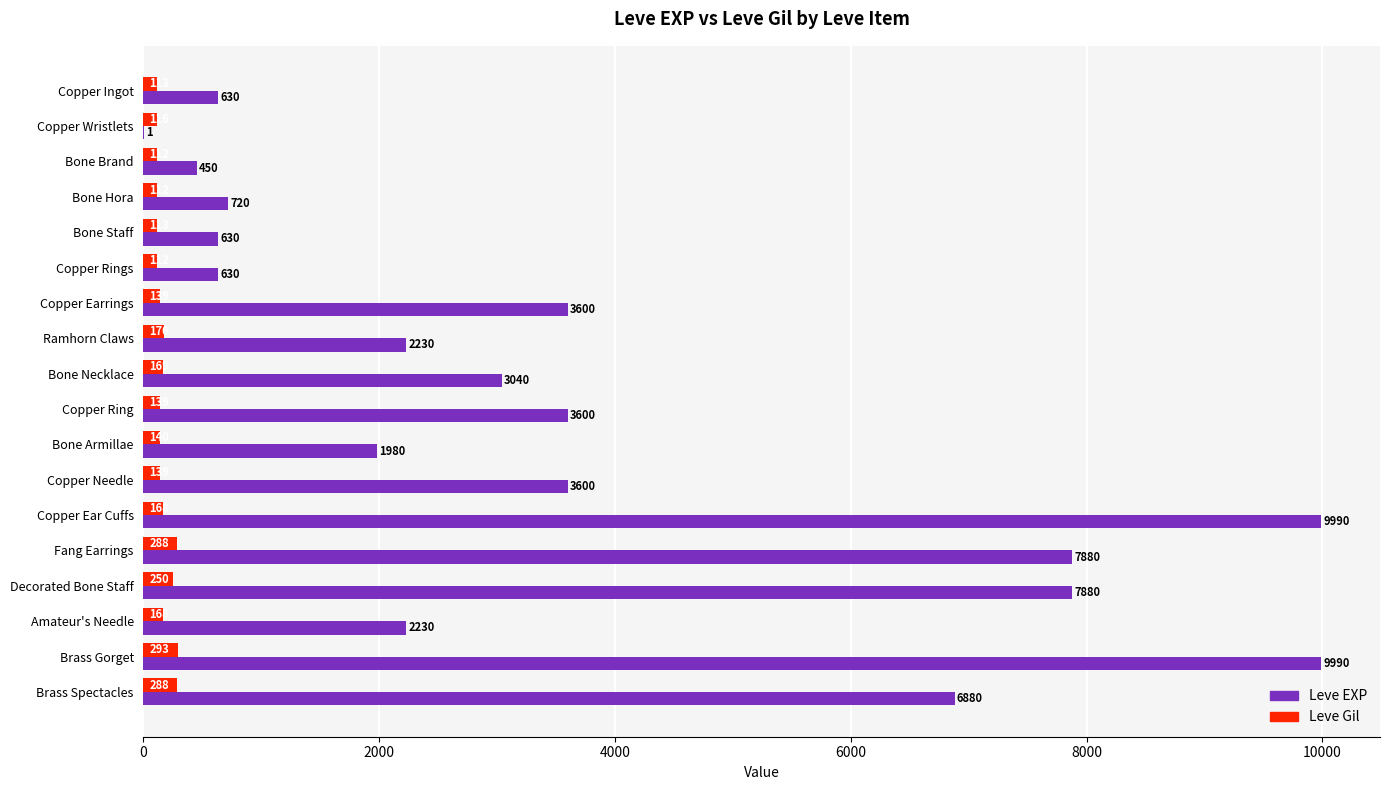

What is the sum of all Leve Gil values?

3029